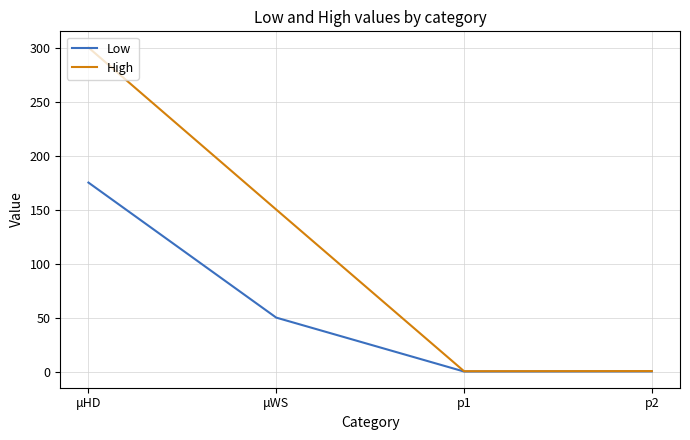

What is the spread (max minus min) of values at μWS?

100.0